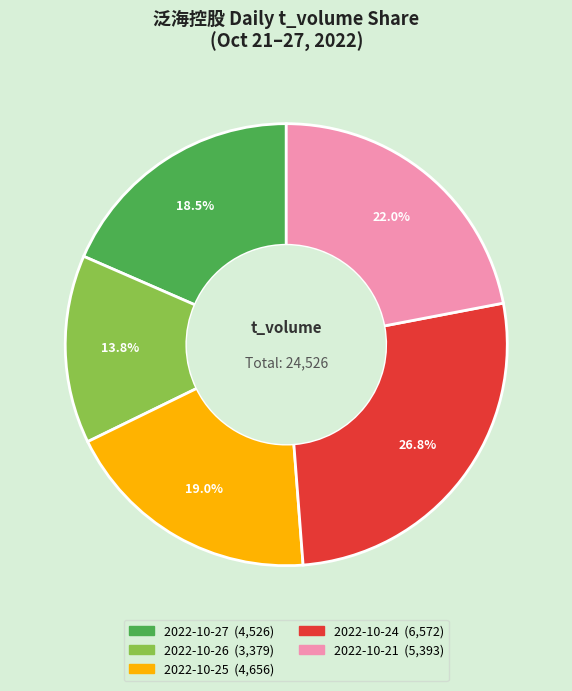

To the nearest percent, what is the difference between the largest and smallest slice percentages?

13%